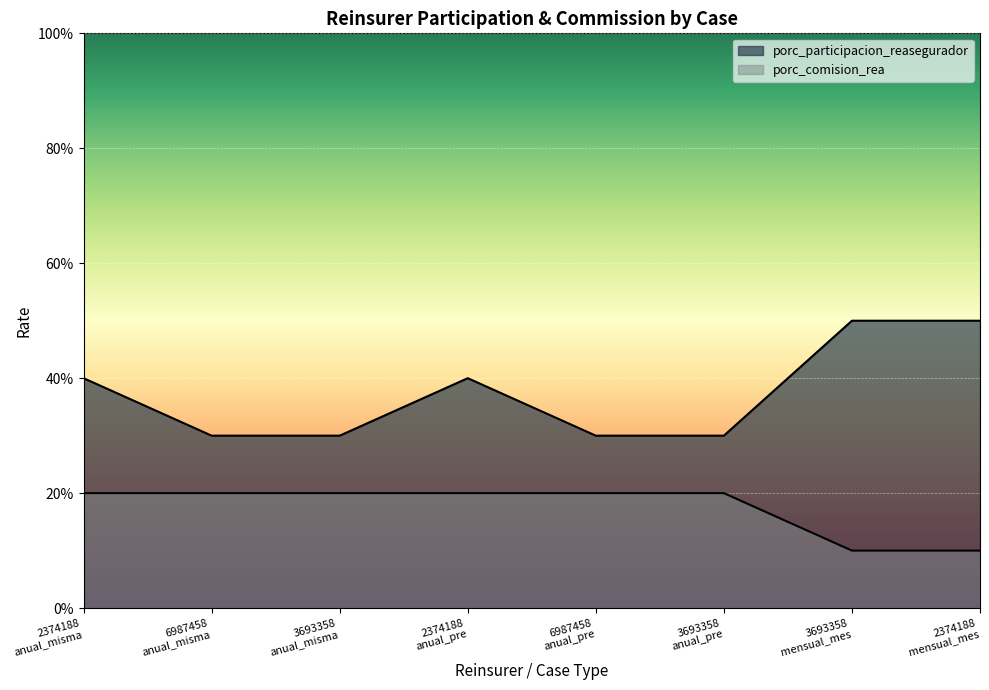

How many lines are shown in the chart?

2